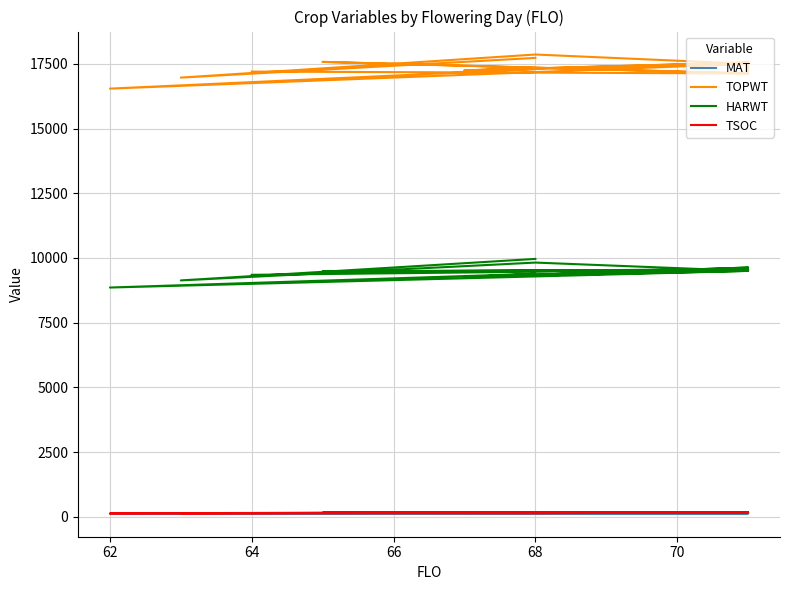

How many lines are shown in the chart?

4